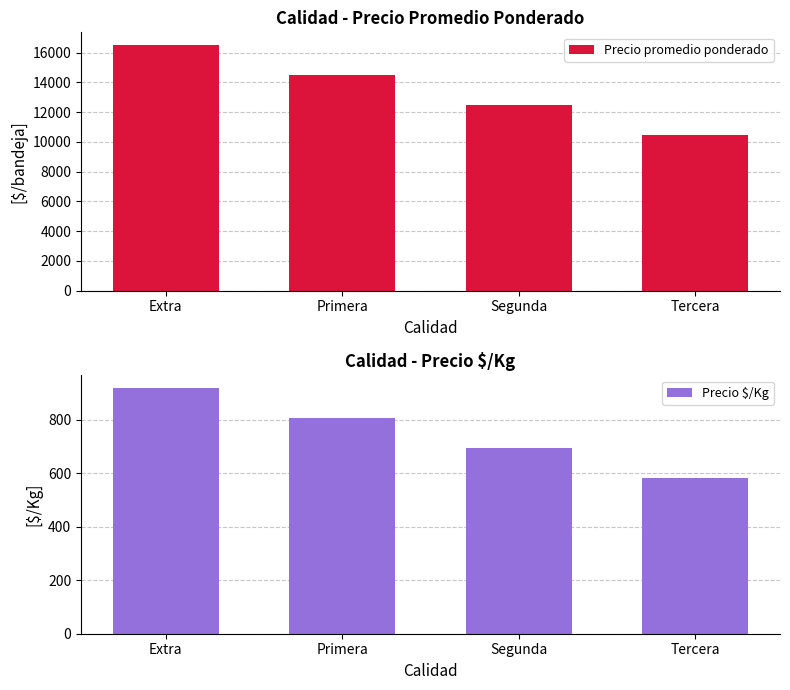

How many data points in Precio $/Kg are above 807?

1